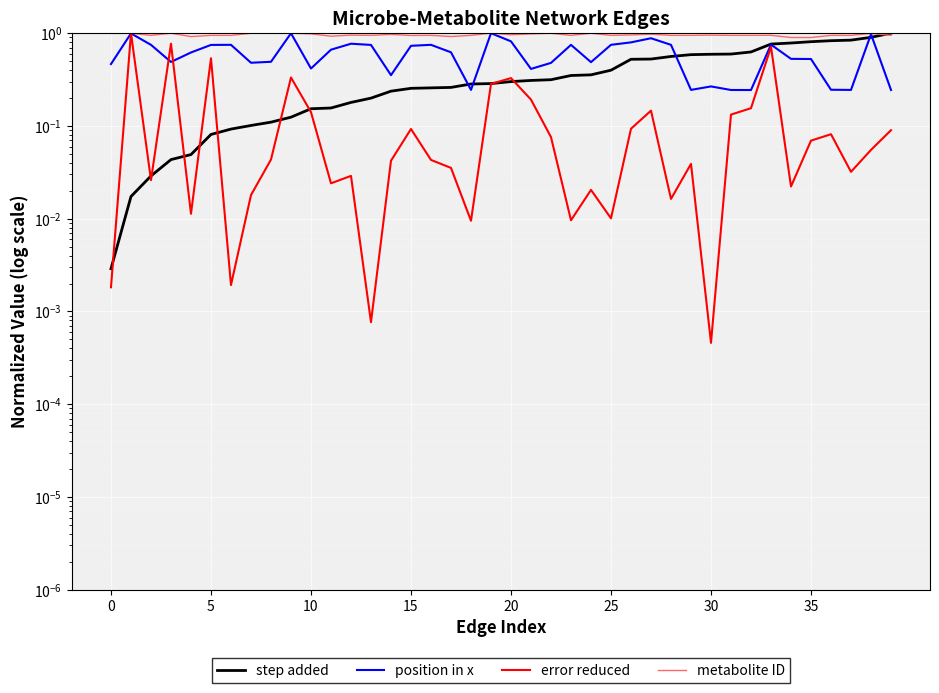

At how many categories does at least one series exceed 0?

40